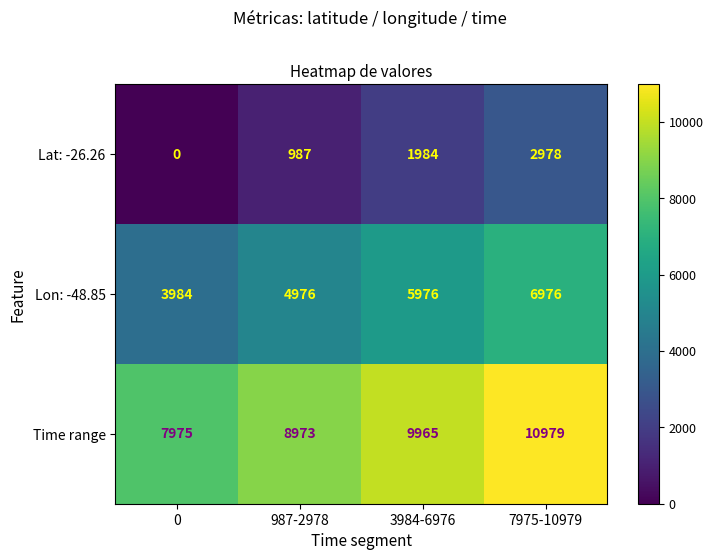

What is the difference between the highest and lowest values at 987-2978?

7986